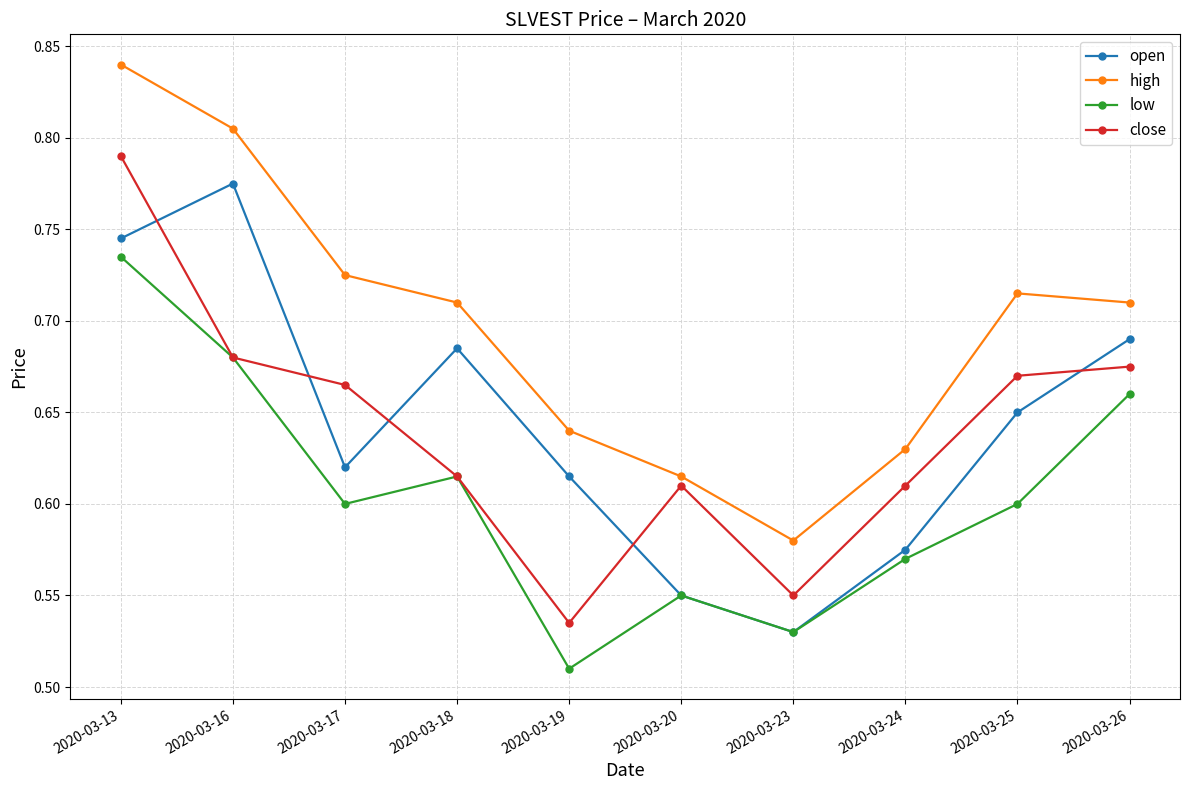

Where is low nearest to the value 0?

2020-03-19